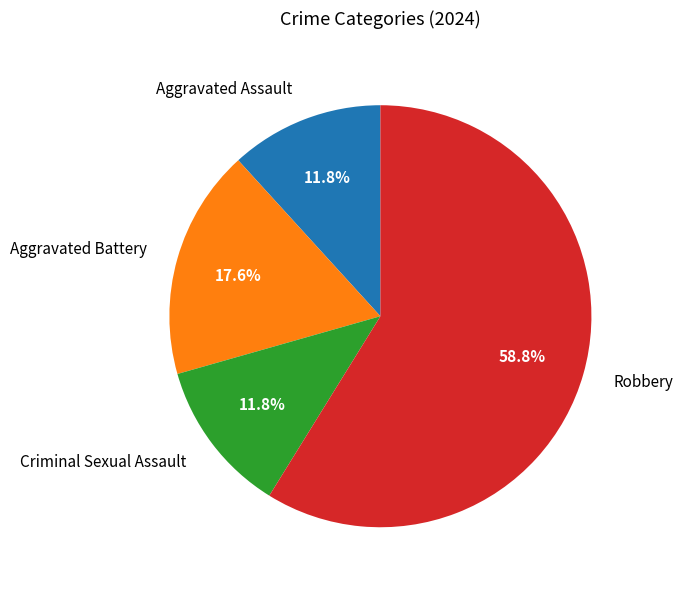

To the nearest percent, what is the difference between the Robbery and Criminal Sexual Assault slice percentages?

47%